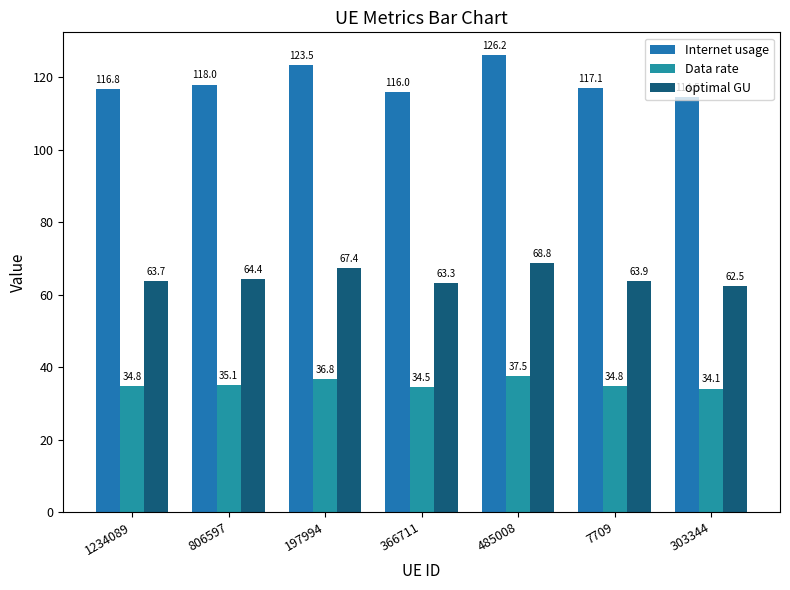

What is the sum of all Internet usage values?

832.0